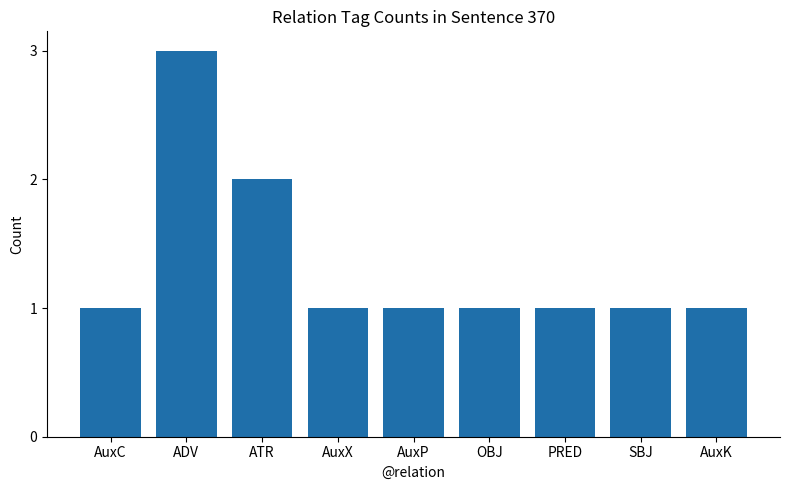

Does the chart contain stacked bars?

No